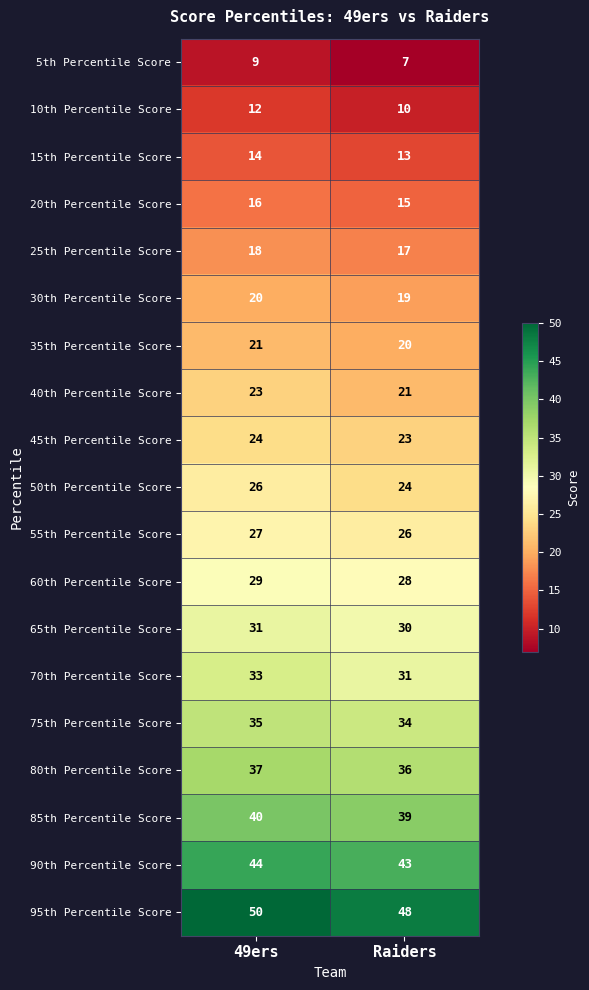

What is the sum of the 65th Percentile Score values at 49ers and Raiders?

61